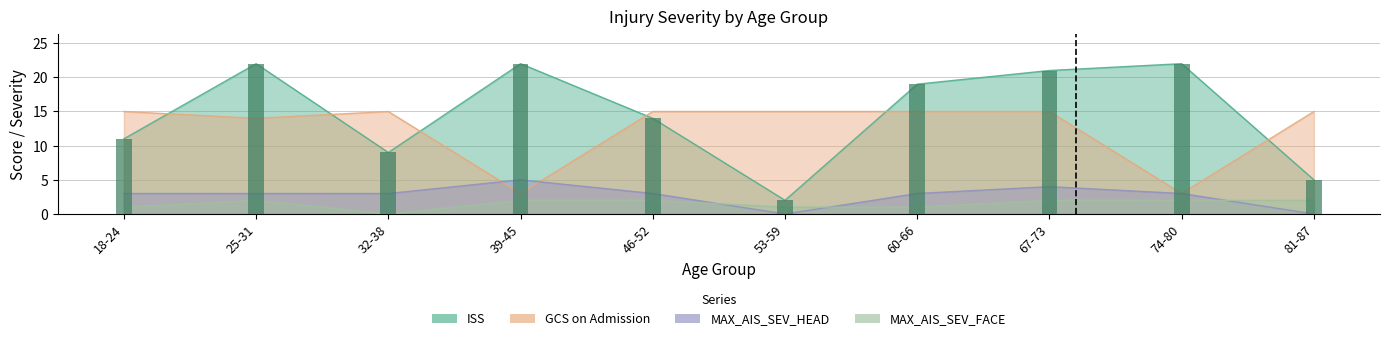

What is the approximate value of ISS at 74-80?

22